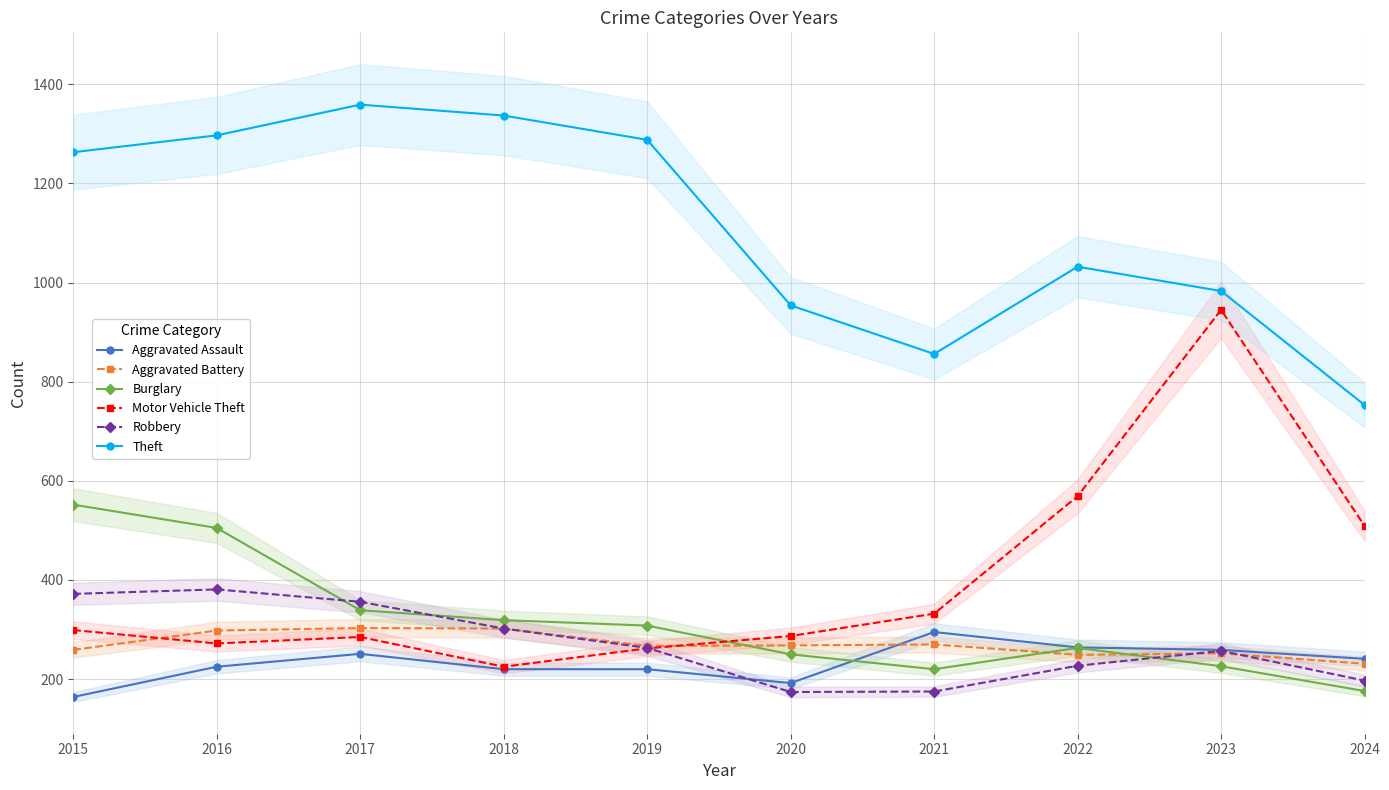

The value of Aggravated Assault at 2022 is 264. True or false?

True